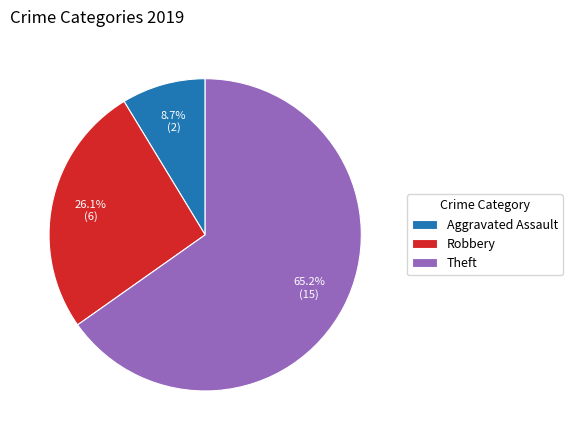

Is it true that Aggravated Assault is 1% of the pie?

False